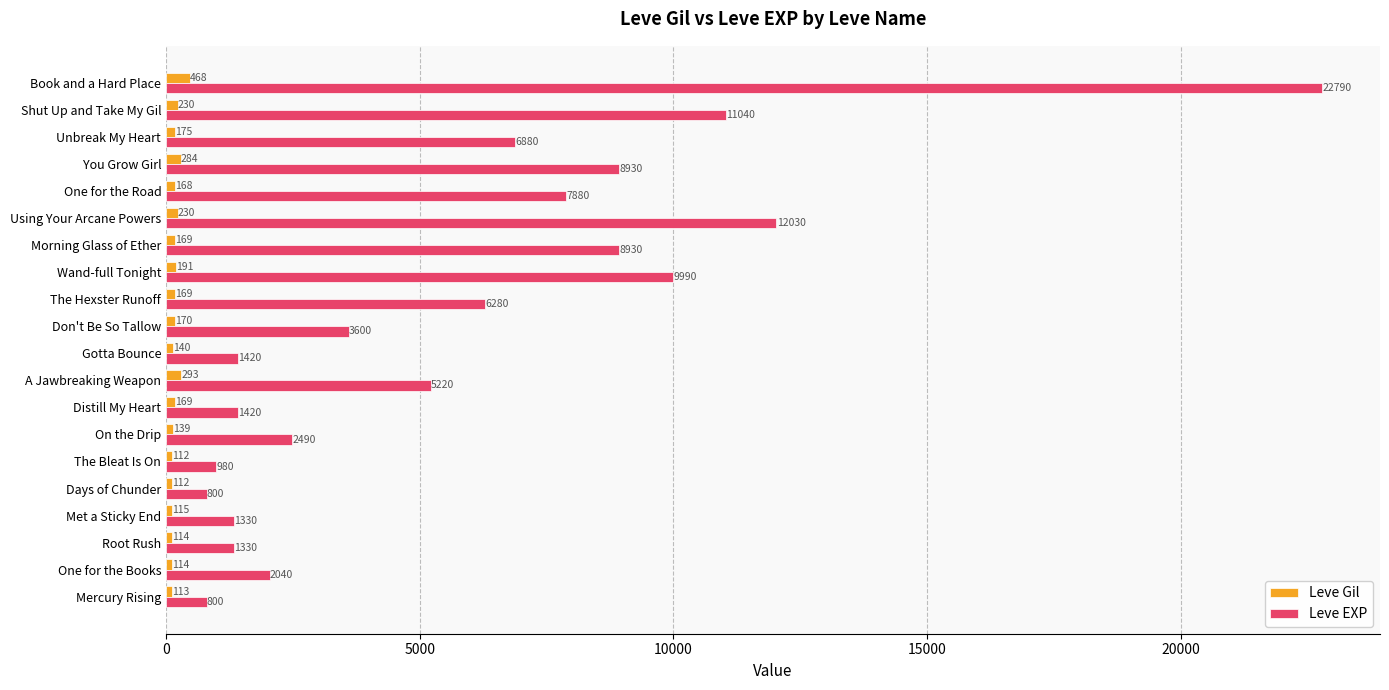

What is the spread (max minus min) of values at Mercury Rising?

687